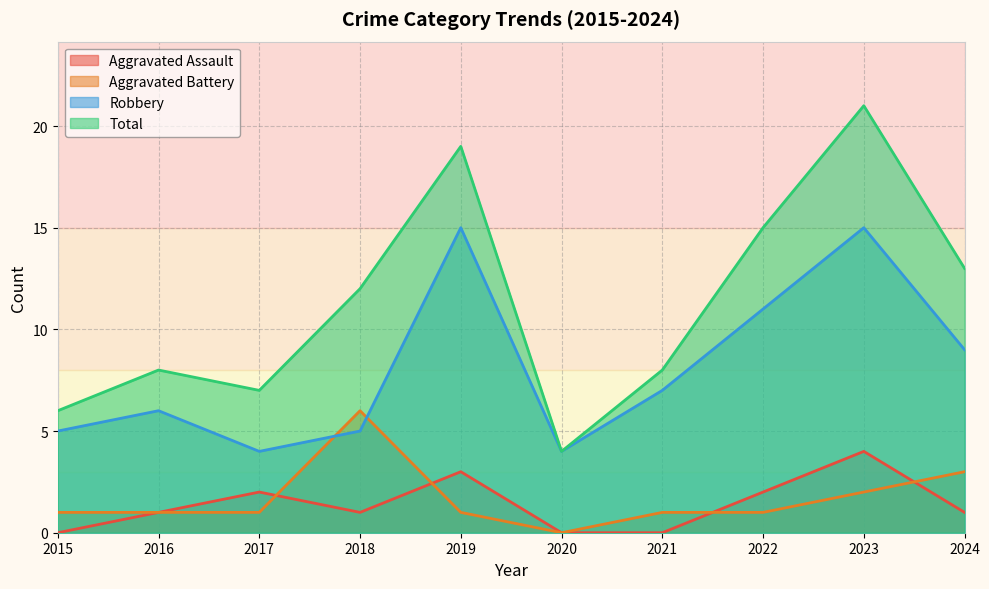

What is the difference between the Aggravated Battery values at 2024 and 2019?

2